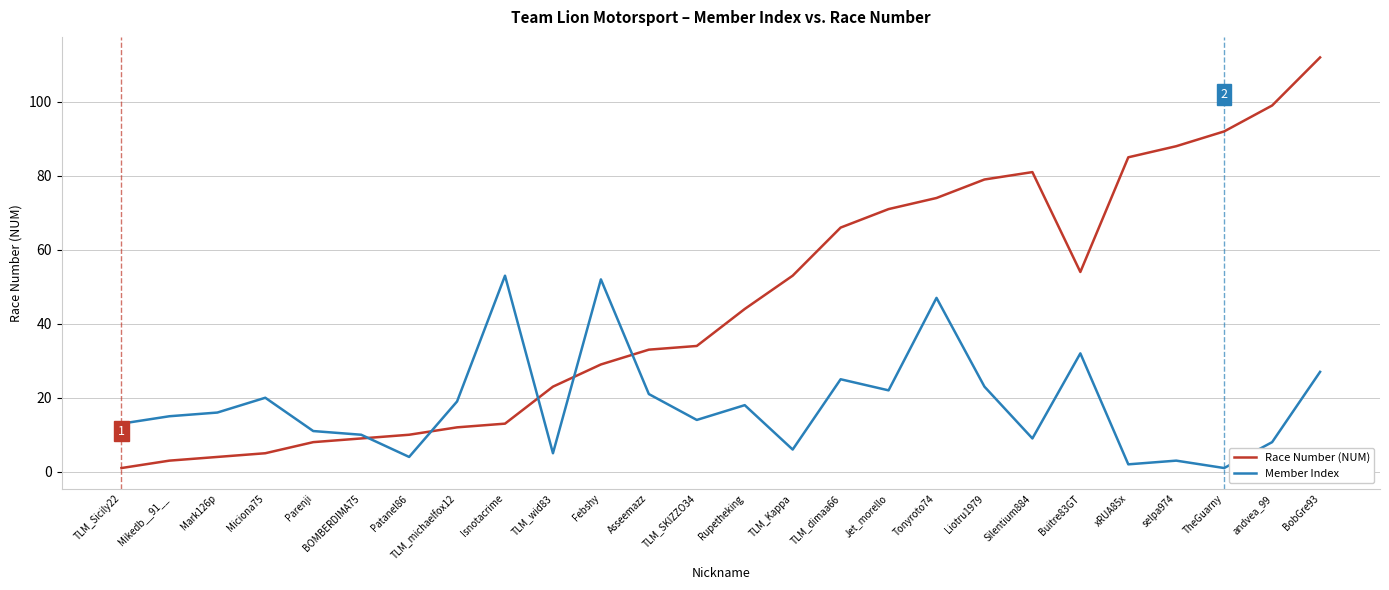

At which category is the sum across all series the highest?

BobGre93